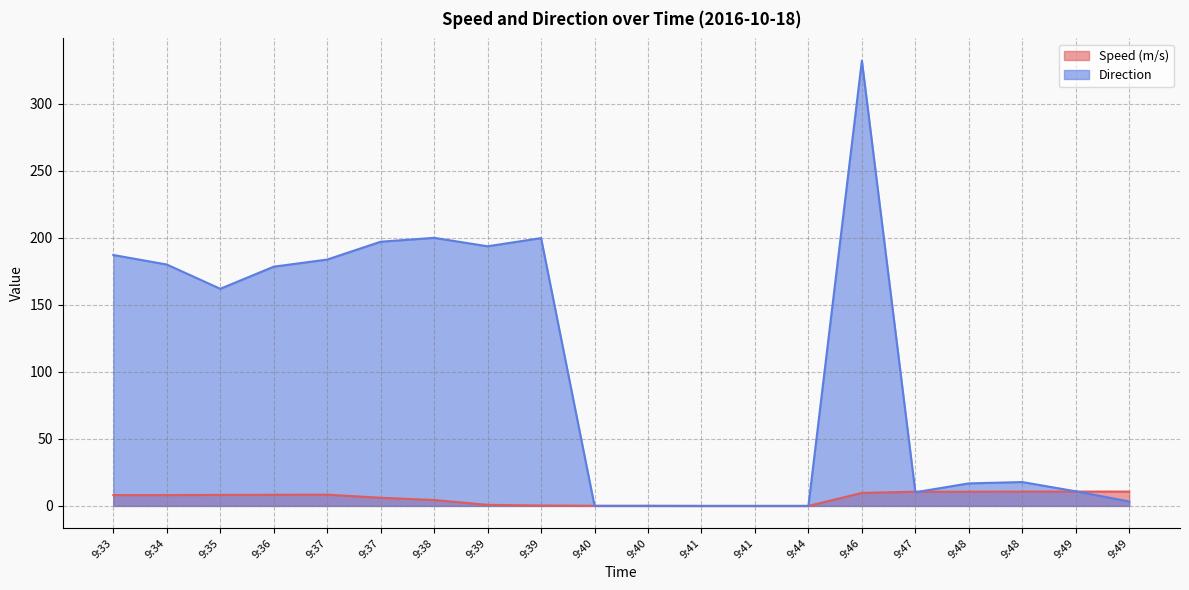

Reading left to right, list all the values displayed in this chart.

Speed (m/s): 9:33=8.1	9:34=8.1	9:35=8.2	9:36=8.3	9:37=8.4	9:37=6.1	9:38=4.4	9:39=0.8	9:39=0.3	9:40=0.1	9:40=0.1	9:41=0.0	9:41=0.0	9:44=0.0	9:46=9.7	9:47=10.6	9:48=10.6	9:48=10.7	9:49=10.7	9:49=10.7
Direction: 9:33=187.1	9:34=180.0	9:35=161.9	9:36=178.4	9:37=183.7	9:37=197.0	9:38=199.9	9:39=193.6	9:39=199.7	9:40=0.0	9:40=0.0	9:41=0.0	9:41=0.0	9:44=0.0	9:46=332.0	9:47=10.2	9:48=16.8	9:48=17.8	9:49=10.9	9:49=3.3